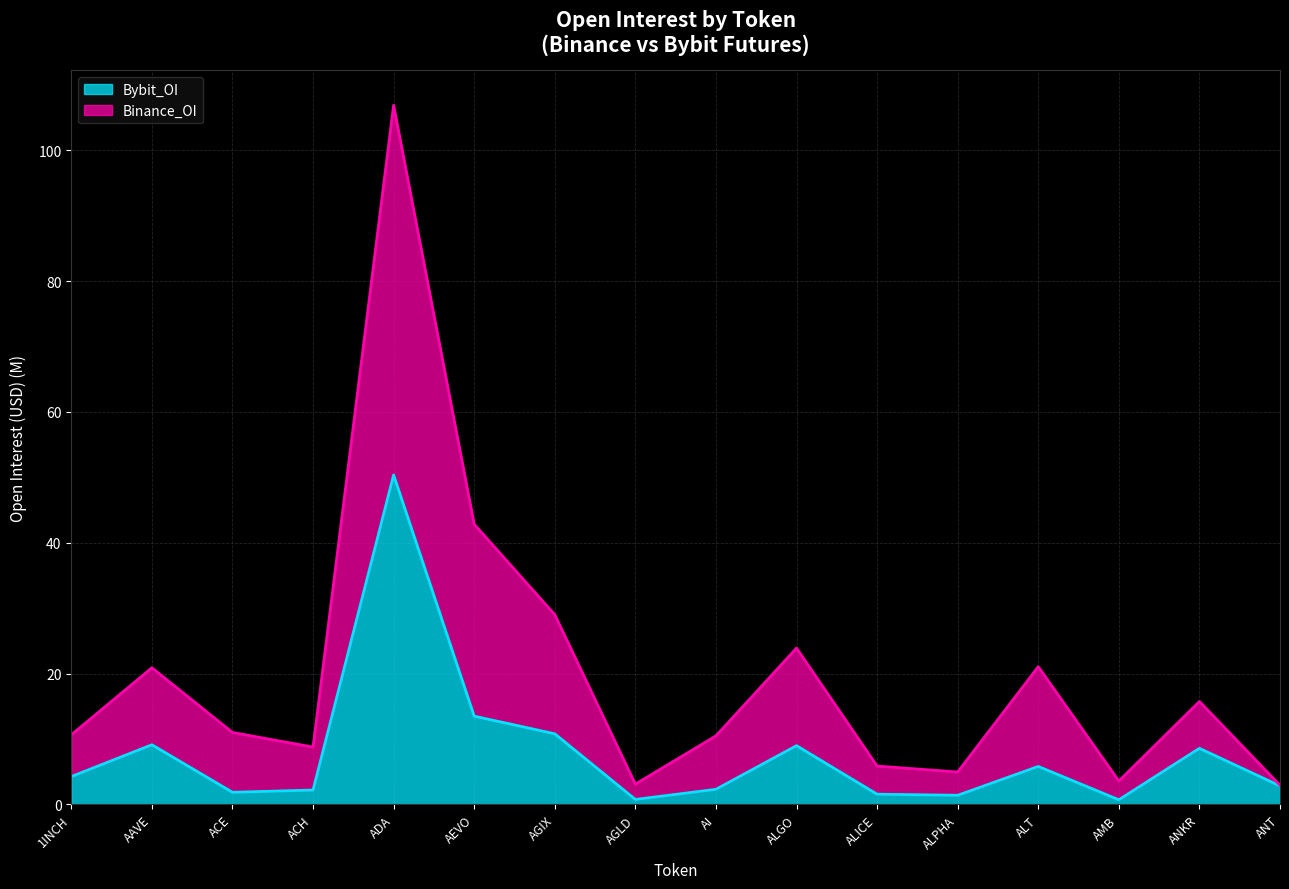

Rank the series by their maximum value, from lowest to highest.

Bybit_OI, Binance_OI